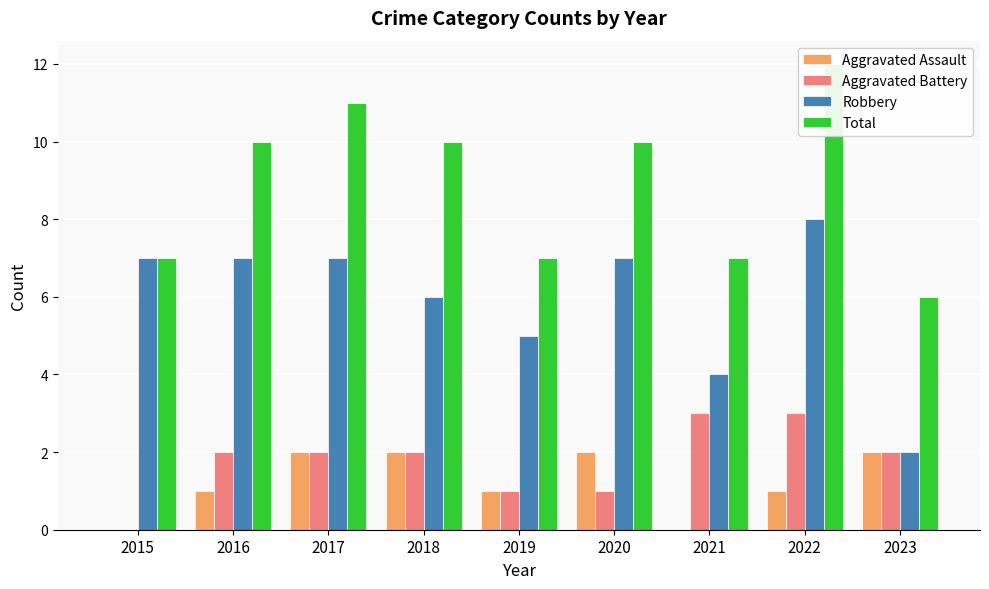

Does the chart contain any negative values?

No